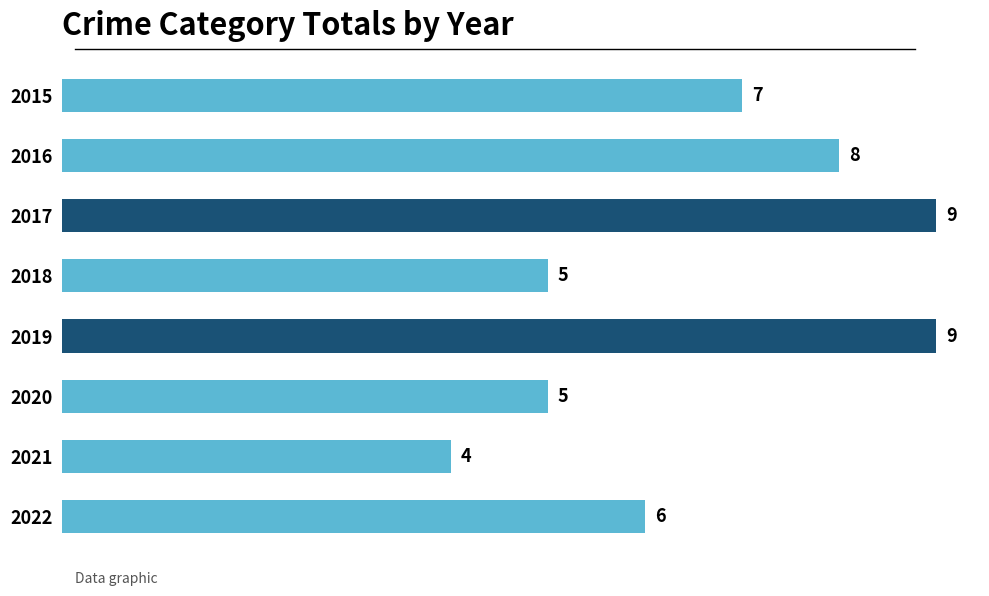

What is the difference between the maximum and second lowest values?

4